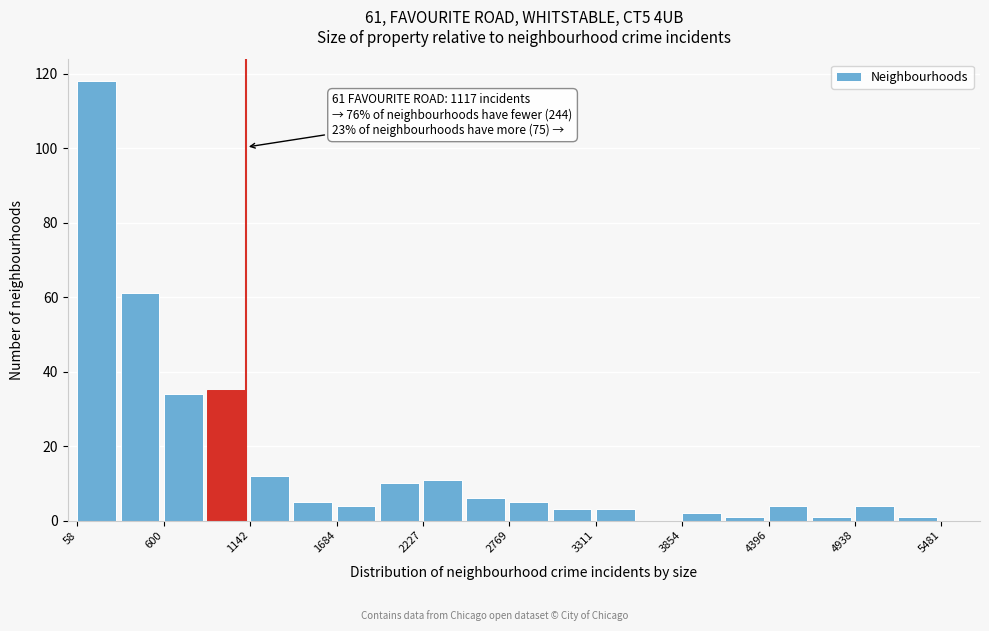

Around what value on the x-axis is the tallest bar? Give the approximate position of its centre, as read against the axis.

200